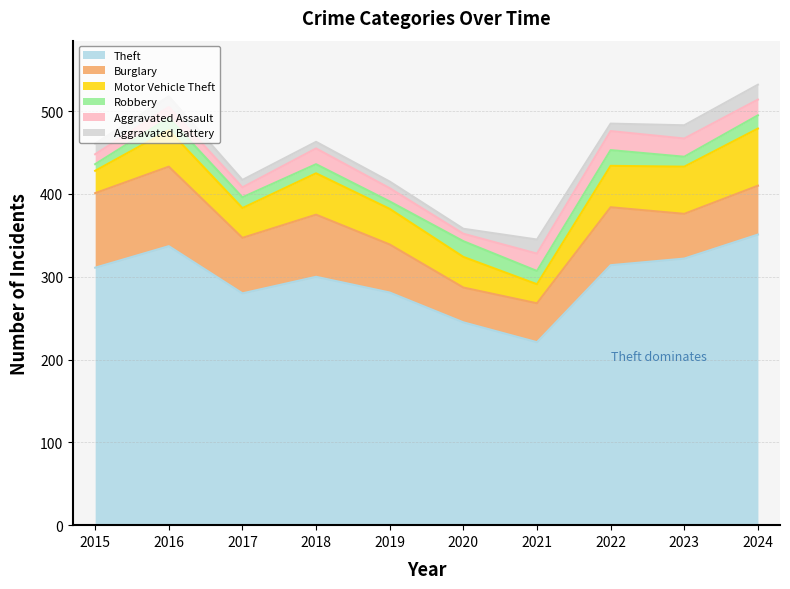

True or false: Aggravated Assault and Aggravated Battery cross at least once.

False